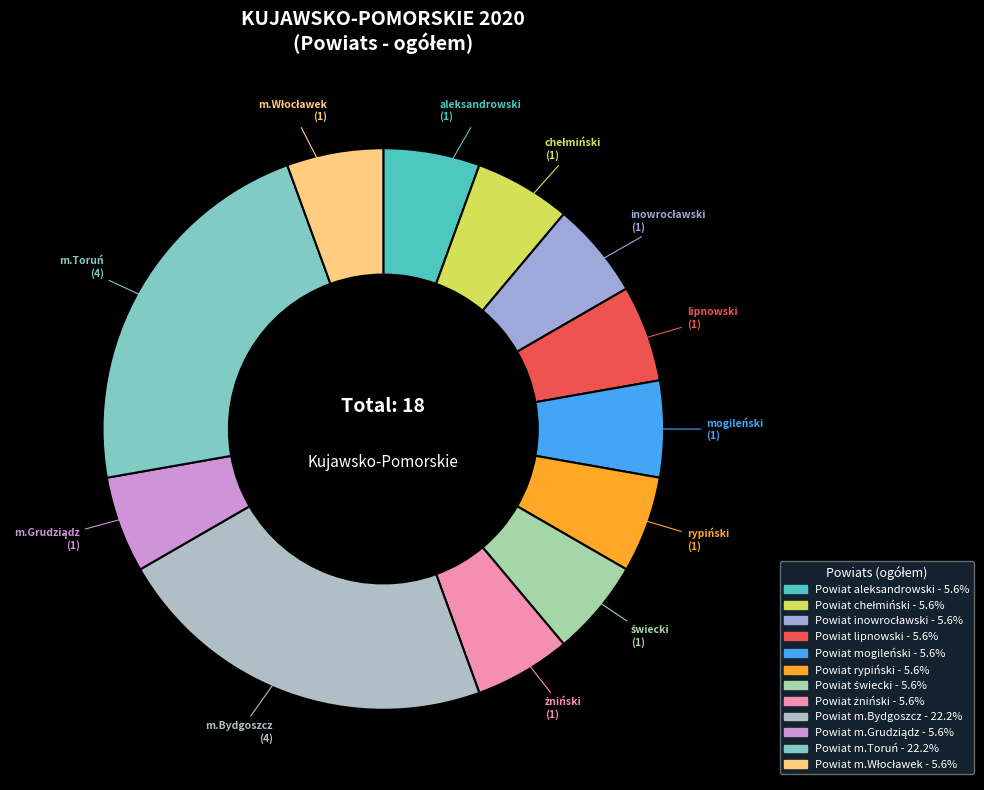

How many slices are in this pie chart?

12